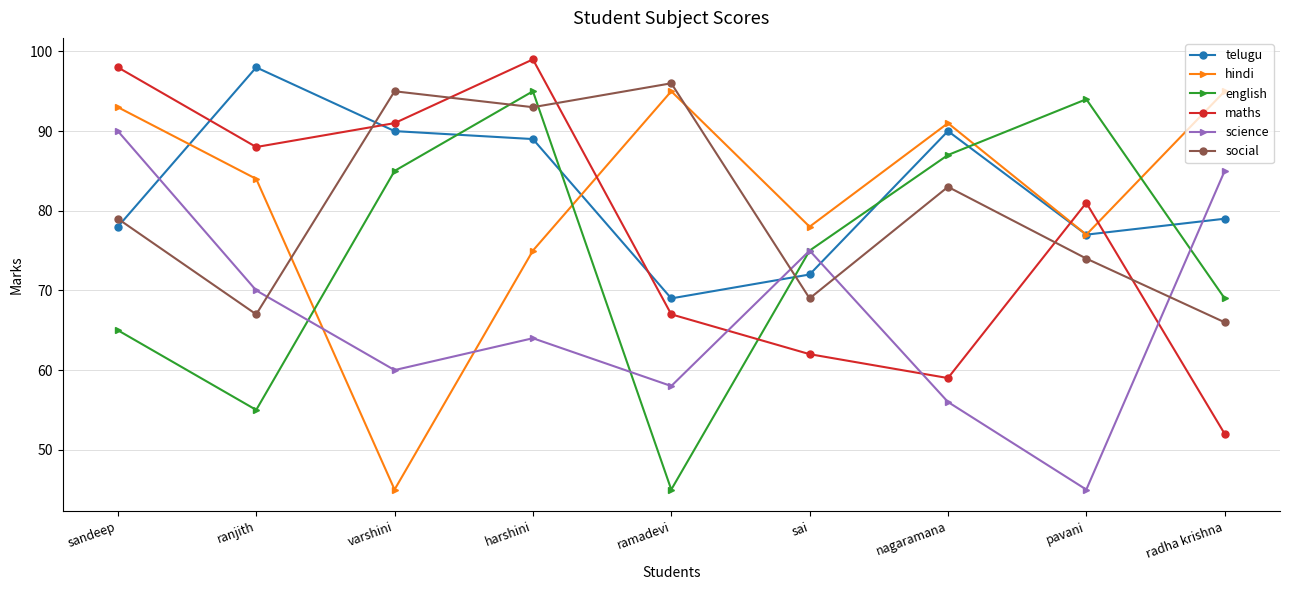

At which category is the sum across all series the highest?

harshini